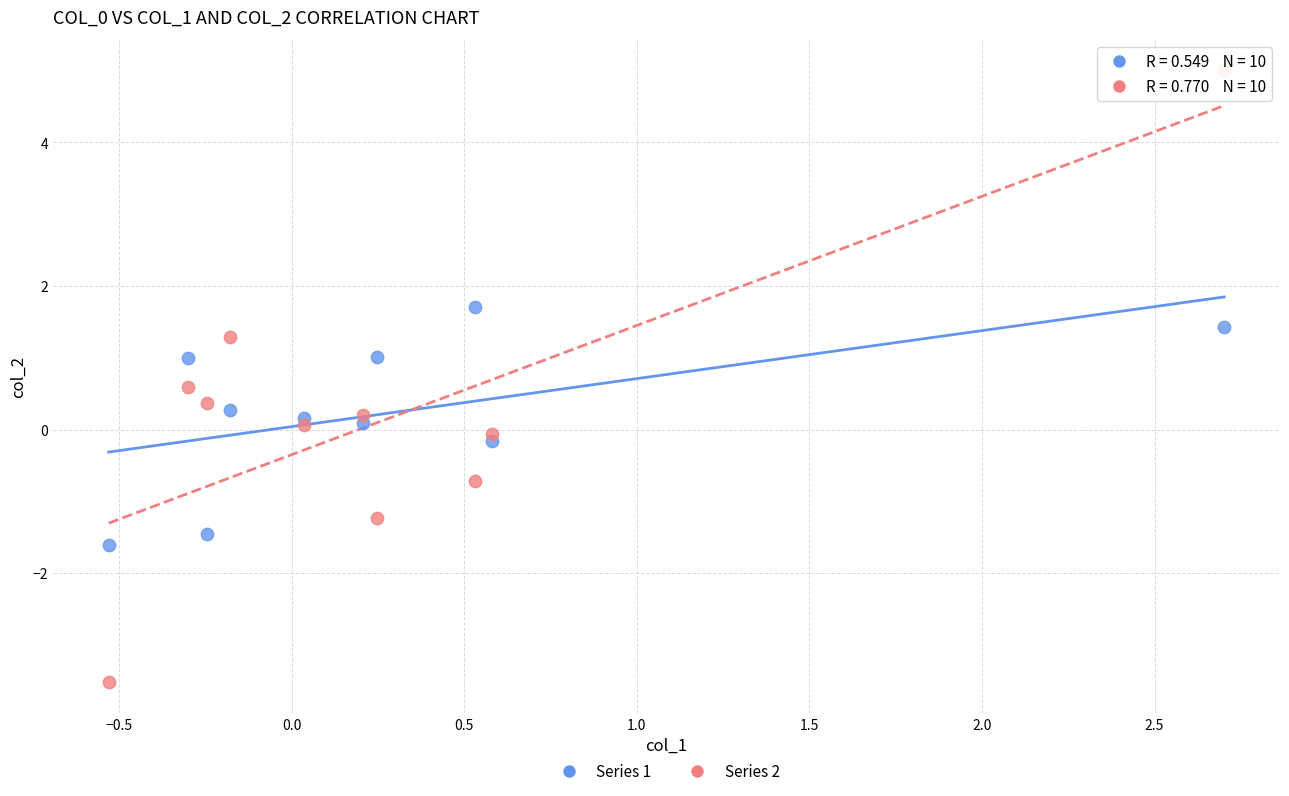

Which series contains the lowest Y value?

Series 2